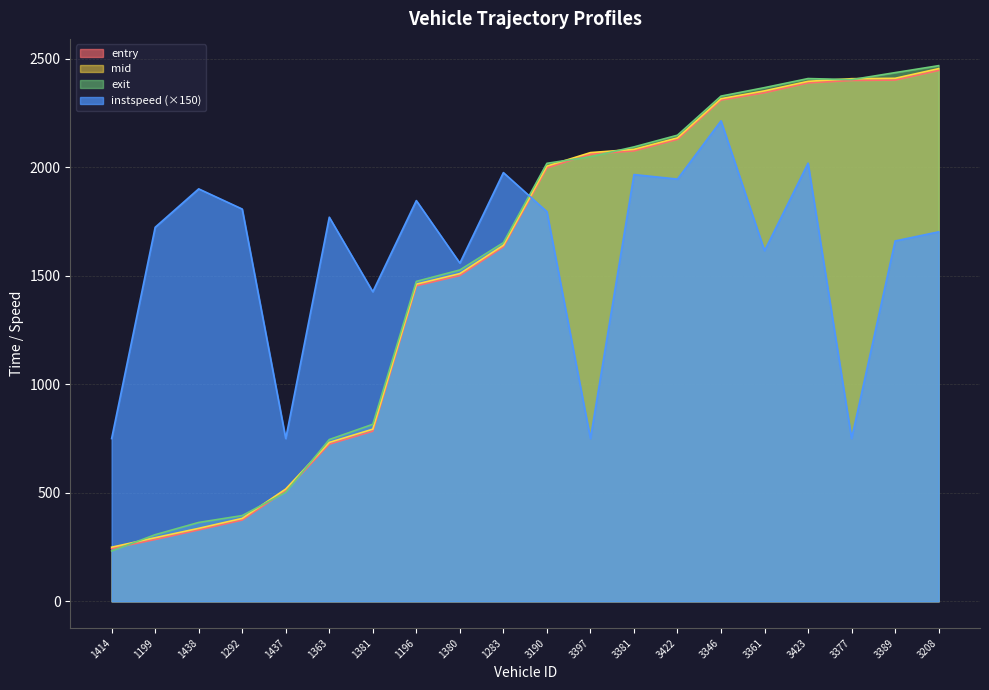

At which label is mid closest to 1351?

1196